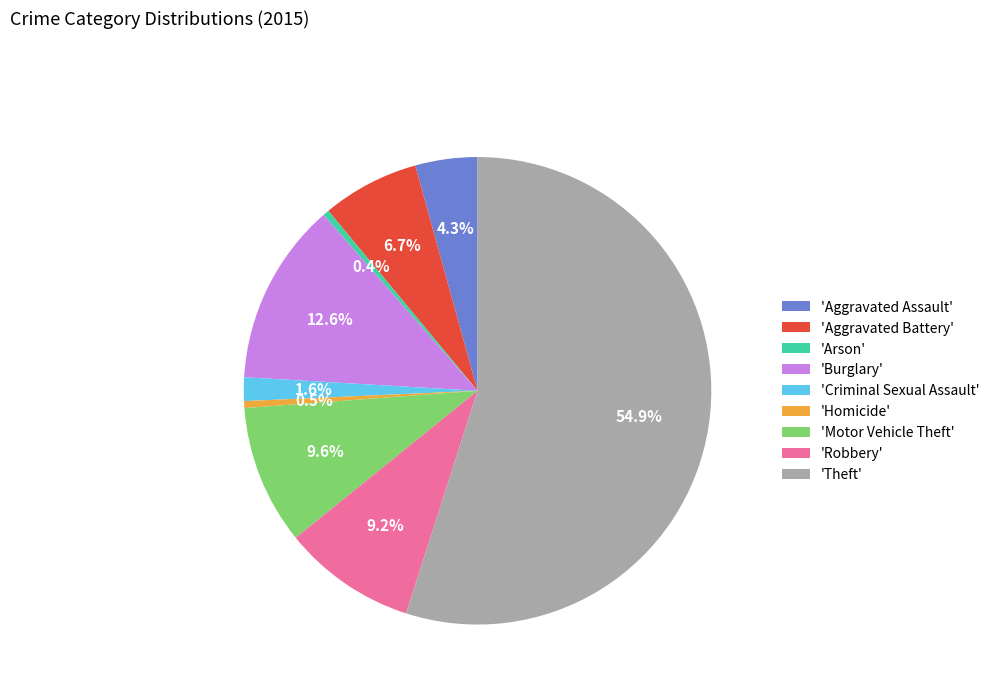

How many segments does this pie chart have?

9